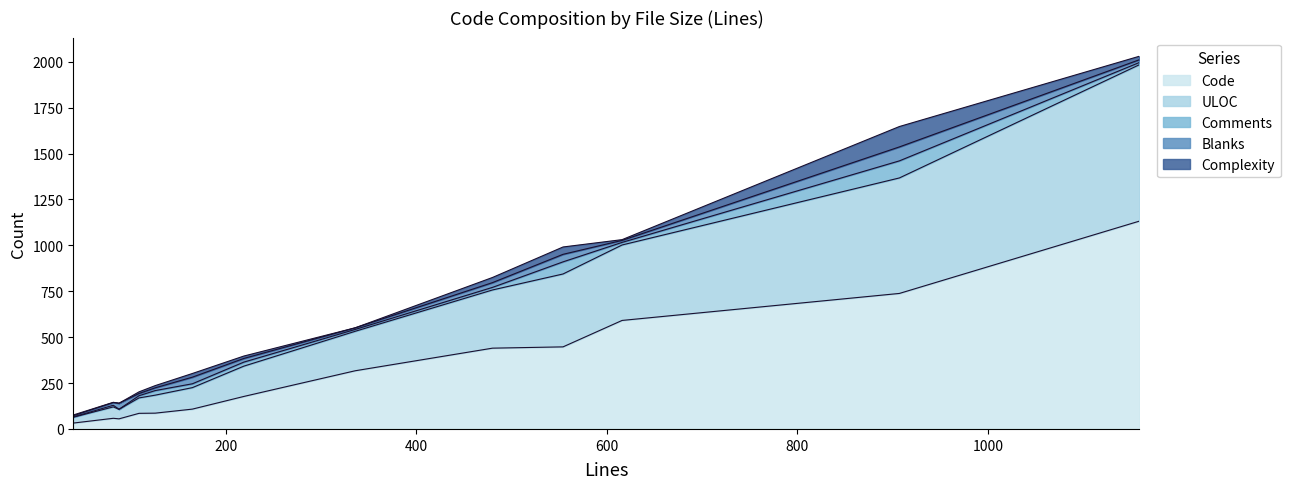

At which category does the chart reach its peak across all series?

1159